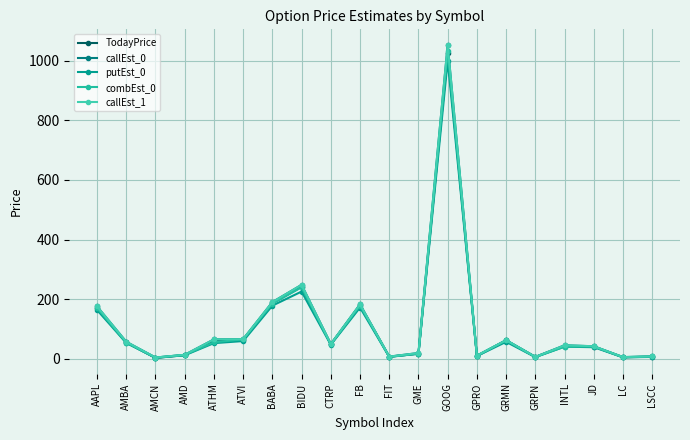

What is the average value of the putEst_0 series?

107.1